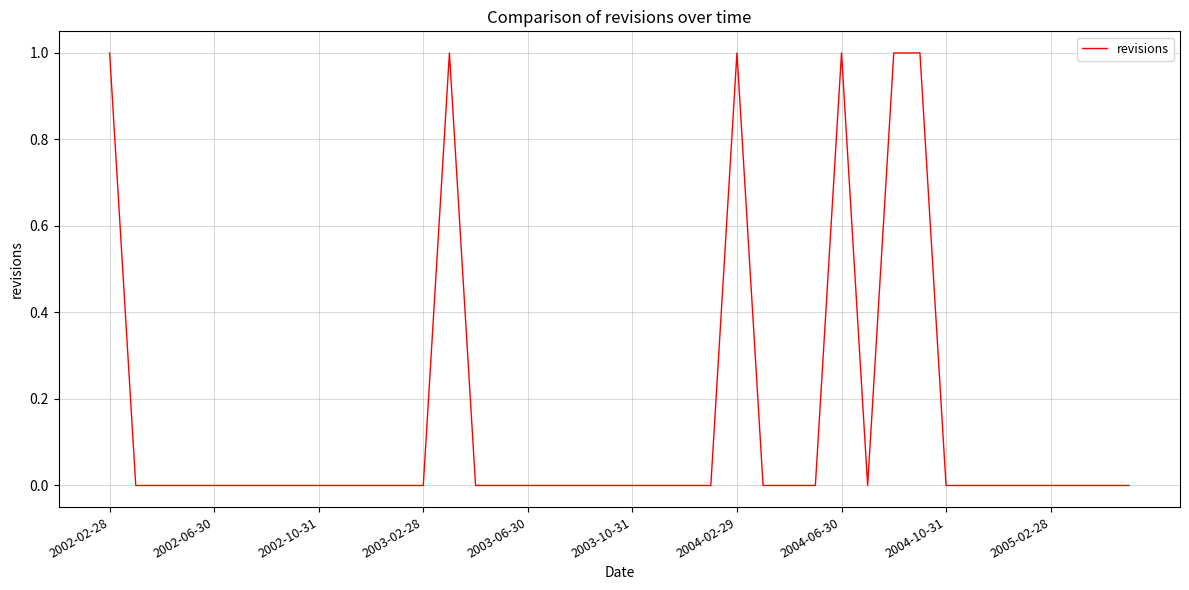

Is it true that the value at 2002-06-30 is 0?

True